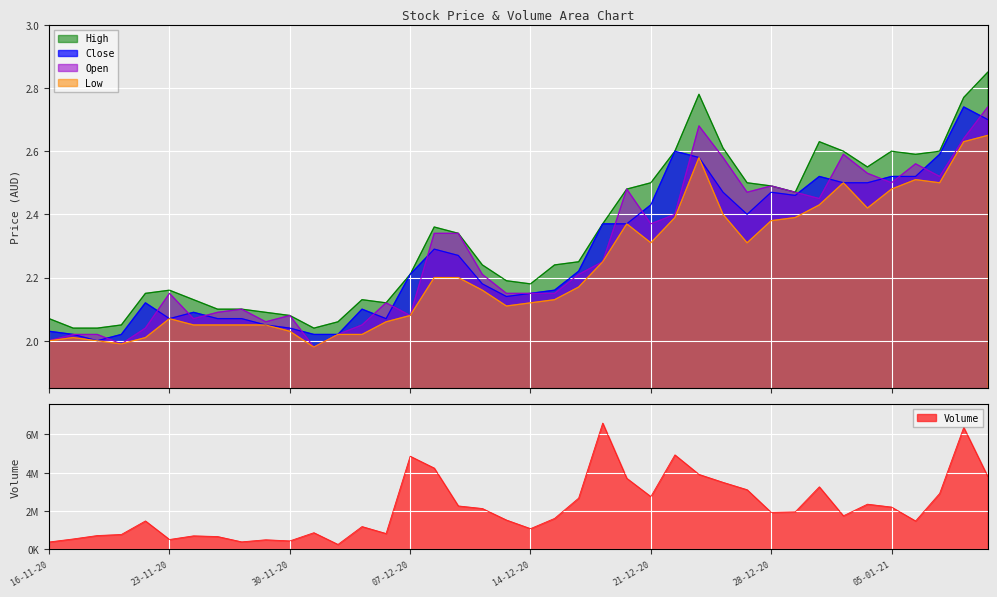

Is it true that Close equals 2.0 at 18-11-20?

True